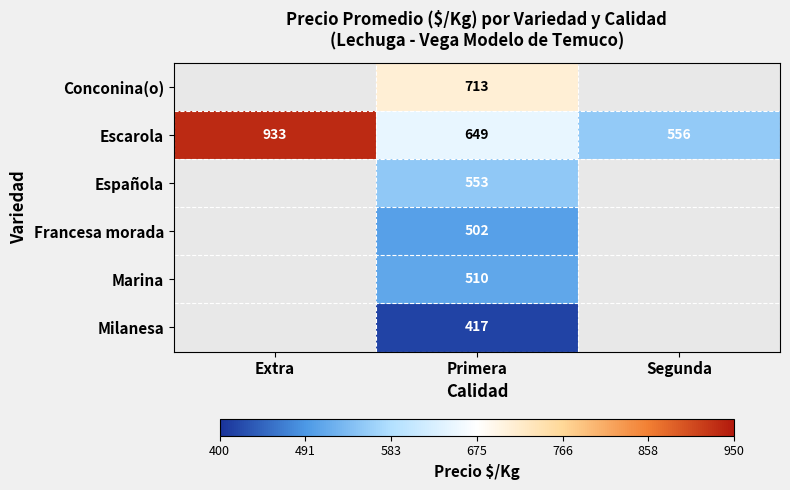

What is the average value of the Escarola series?

713